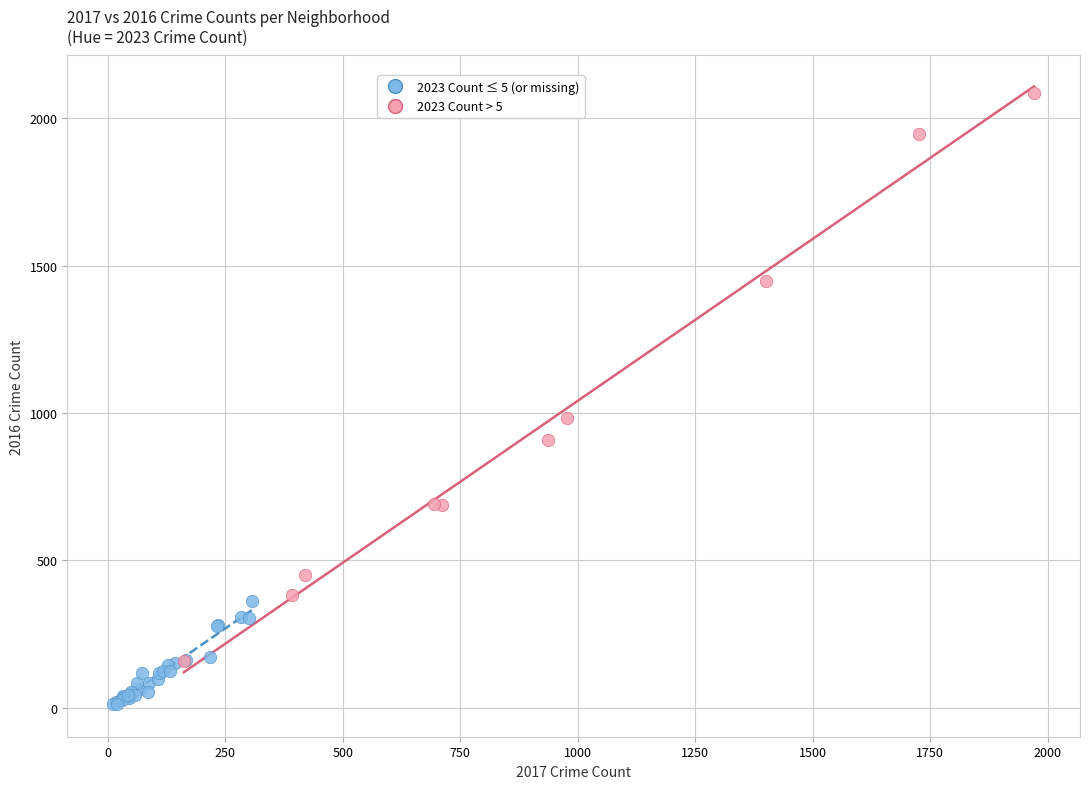

Which series has the widest spread of Y values?

2023 Count > 5